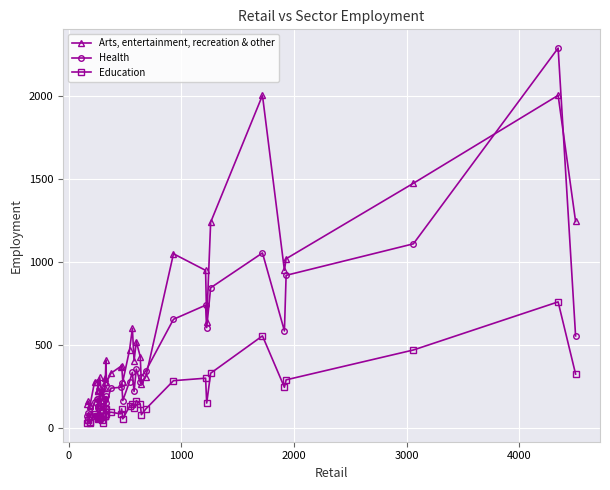

What is the difference between the maximum and minimum values in the Health series?

2225